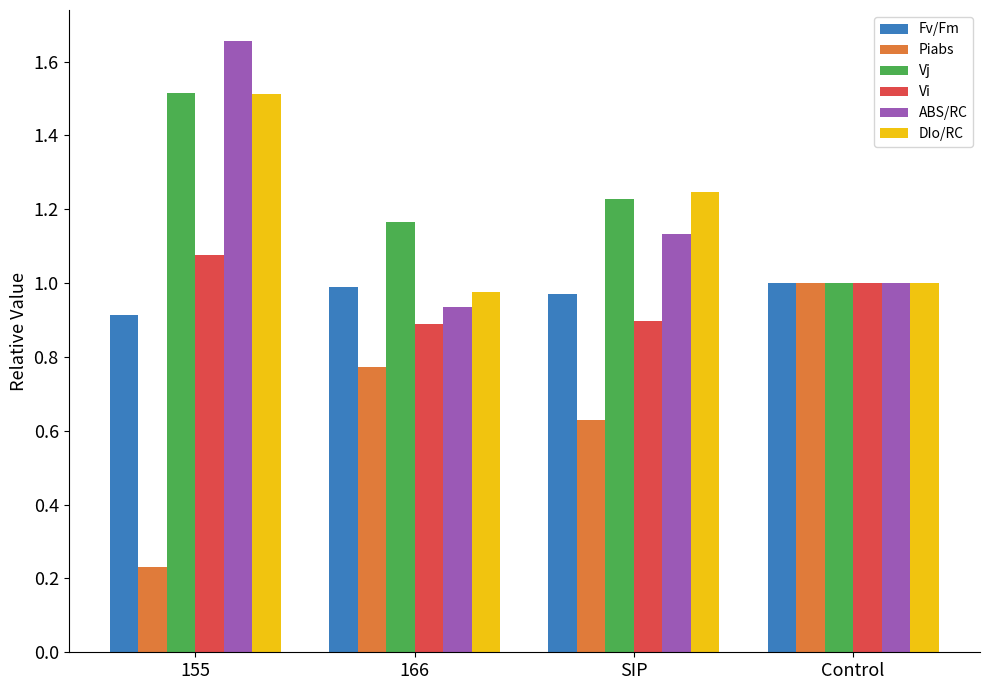

Is it true that DIo/RC equals 0.7 at Control?

False